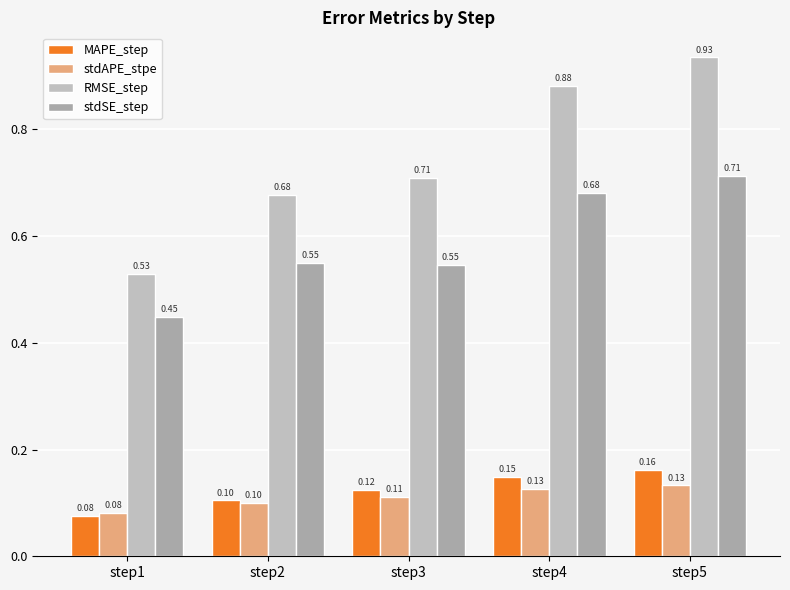

Reading left to right, extract all data points from this chart.

MAPE_step: 0.1	0.1	0.1	0.1	0.2
stdAPE_stpe: 0.1	0.1	0.1	0.1	0.1
RMSE_step: 0.5	0.7	0.7	0.9	0.9
stdSE_step: 0.4	0.5	0.5	0.7	0.7